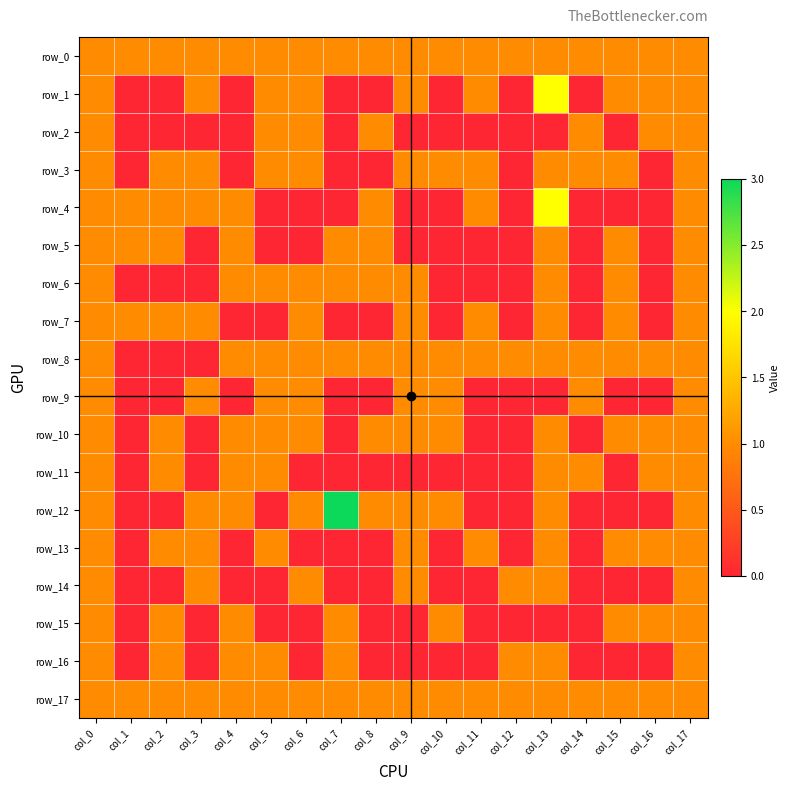

At which category is the sum across all series the highest?

col_0